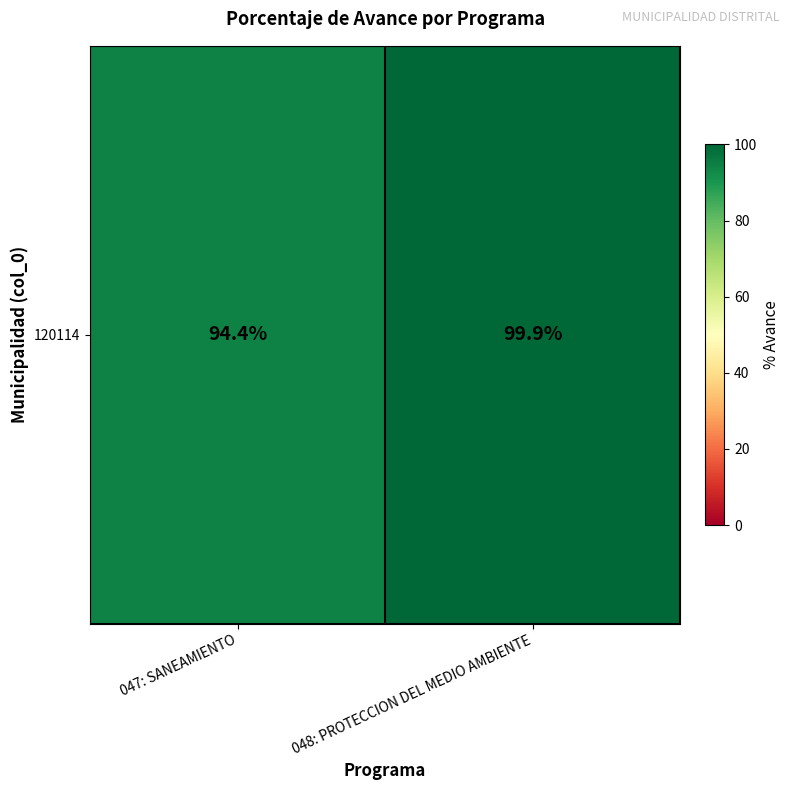

Where is the data nearest to the value 97?

047: SANEAMIENTO